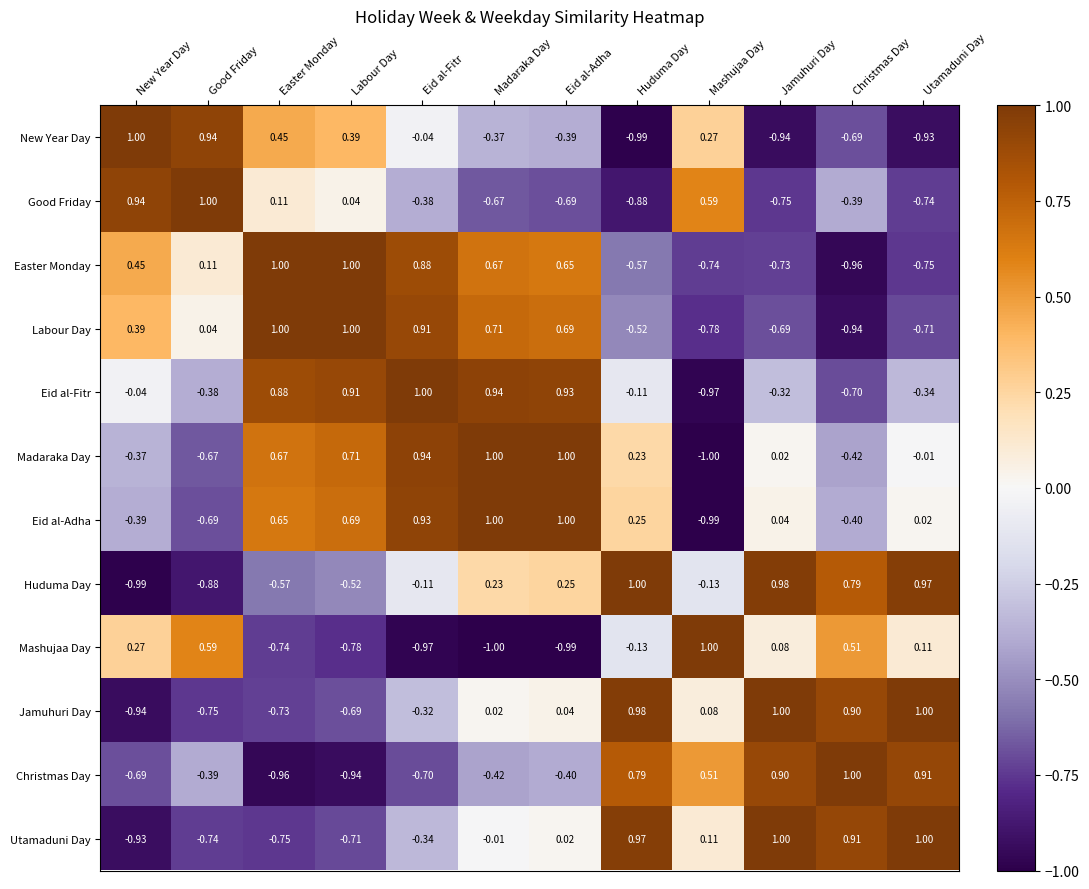

Which series has the largest total across all categories?

Eid al-Adha